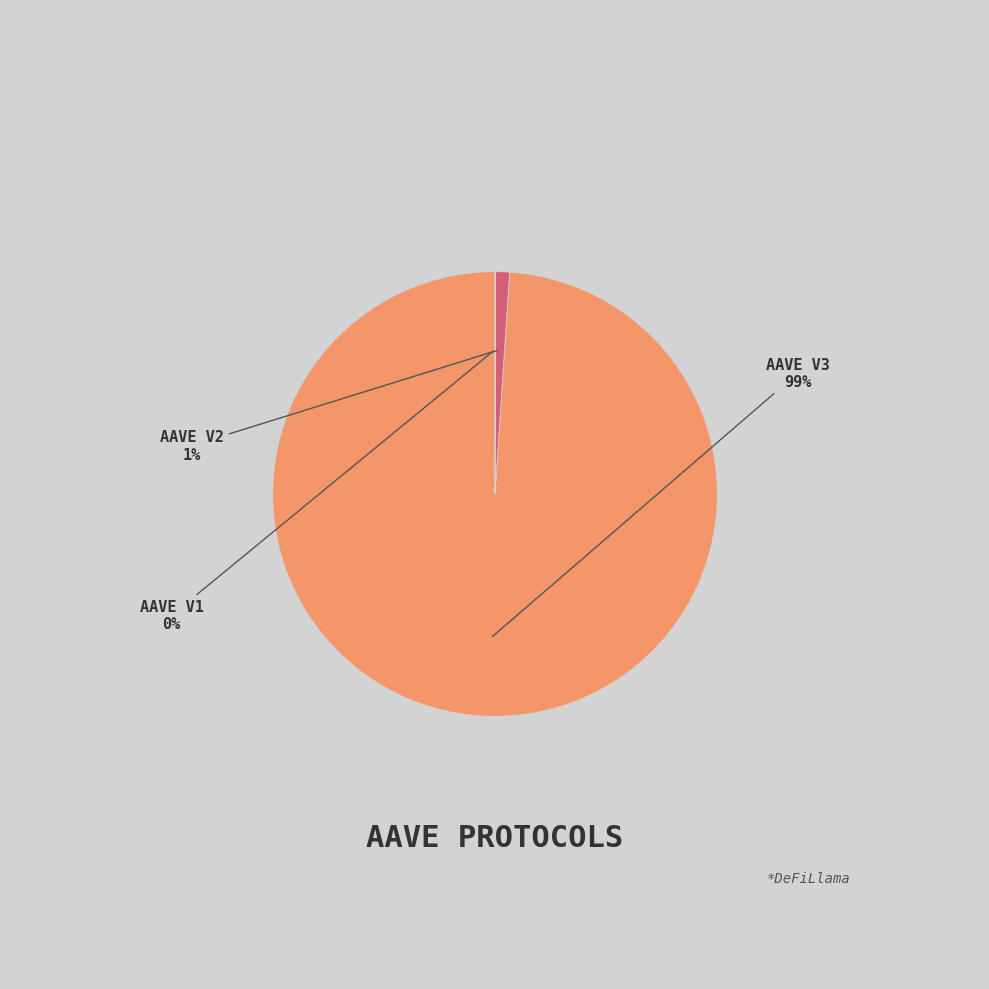

Does any single category account for the majority?

Yes